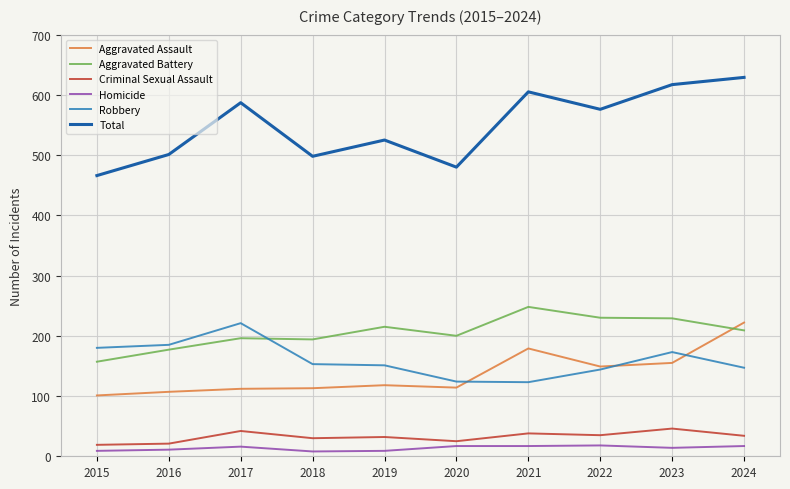

Count the Homicide values in the range 9 to 17.

8